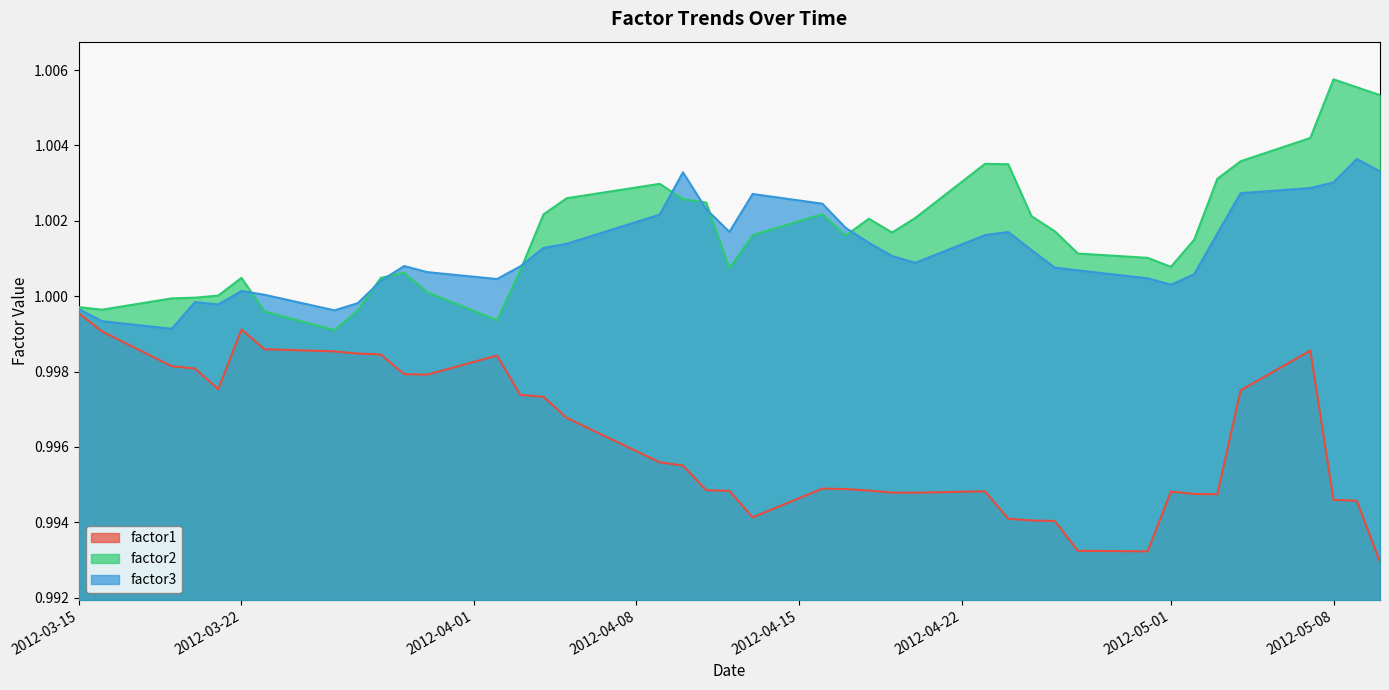

Rank the series by their maximum value, from lowest to highest.

factor1, factor3, factor2